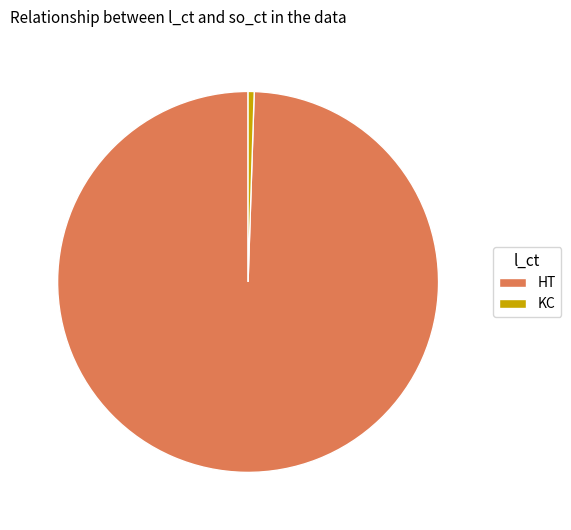

Rank the categories by value from highest to lowest.

HT, KC